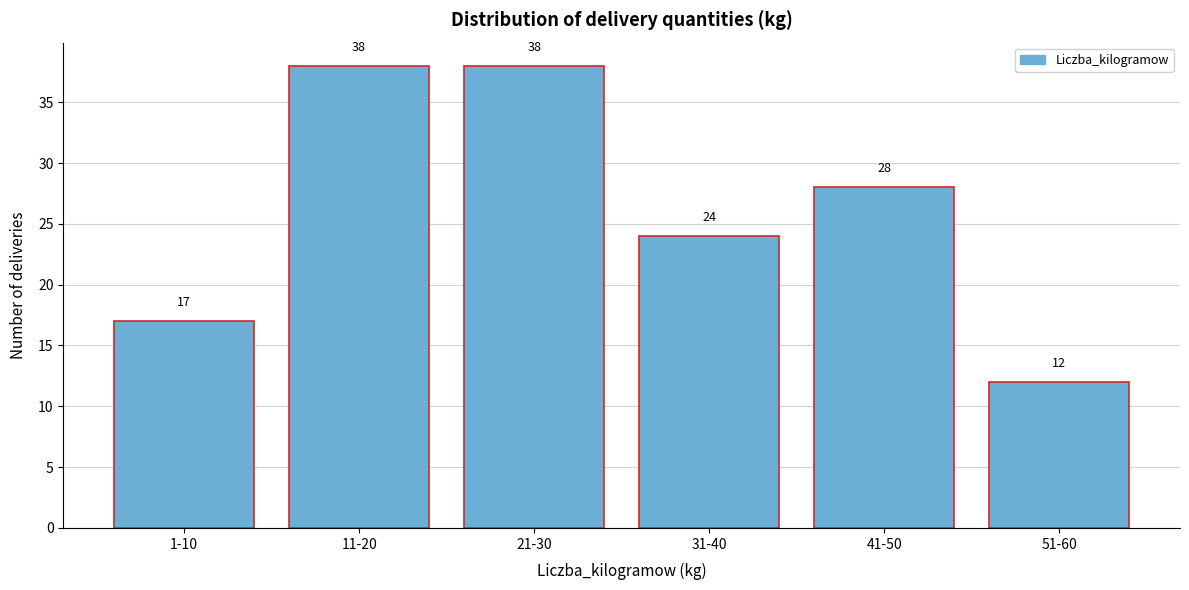

Reading left to right, extract all data points from this chart.

1-10=17	11-20=38	21-30=38	31-40=24	41-50=28	51-60=12